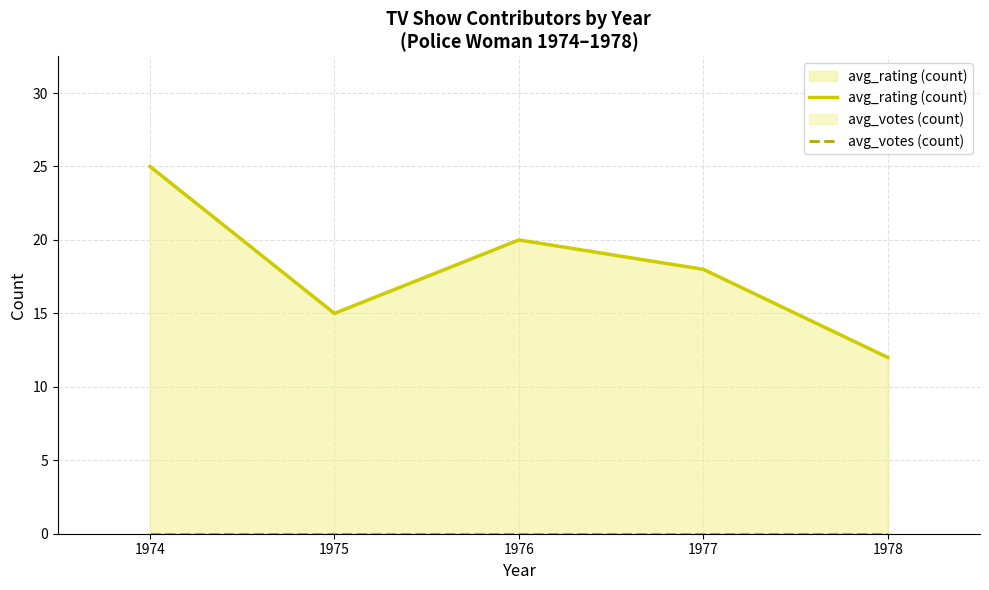

The avg_votes (count) series shows 0 at 1976. True or false?

True